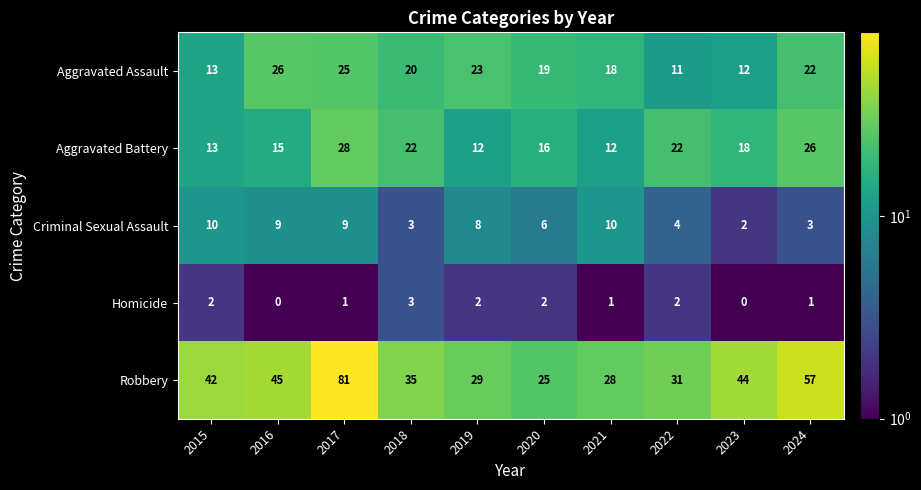

At which label does Criminal Sexual Assault reach its minimum?

2023